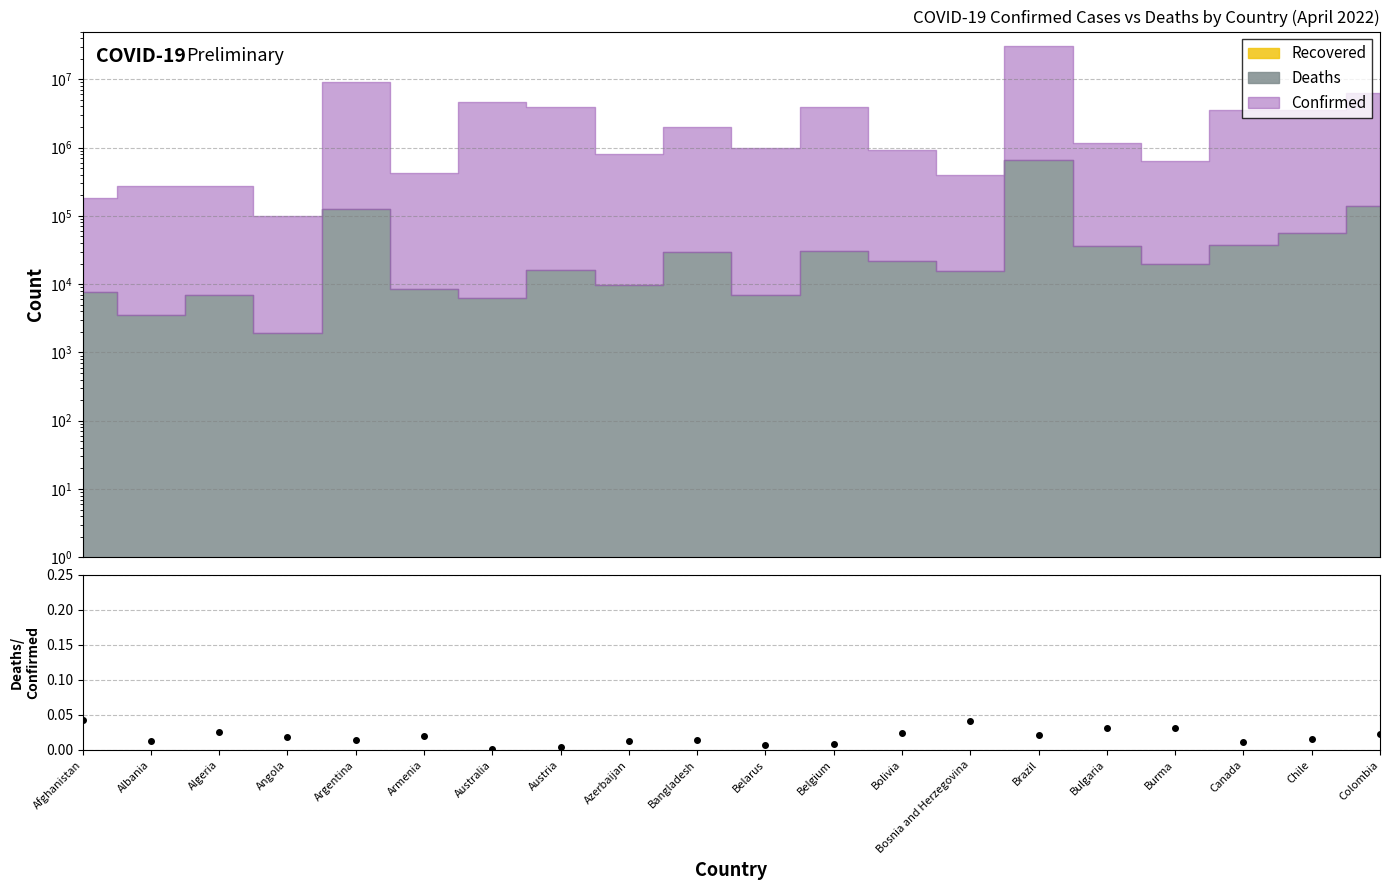

List the labels in order of value, smallest first.

Australia, Austria, Belarus, Belgium, Canada, Azerbaijan, Albania, Argentina, Bangladesh, Chile, Angola, Armenia, Brazil, Colombia, Bolivia, Algeria, Burma, Bulgaria, Bosnia and Herzegovina, Afghanistan